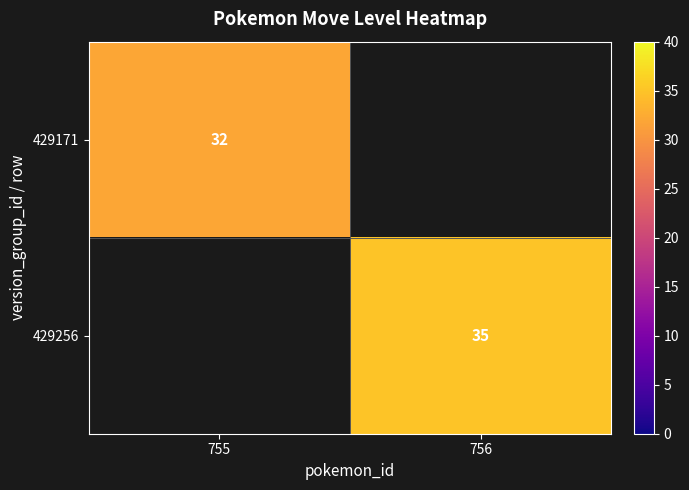

The value of 429256 at 756 is 52. True or false?

False